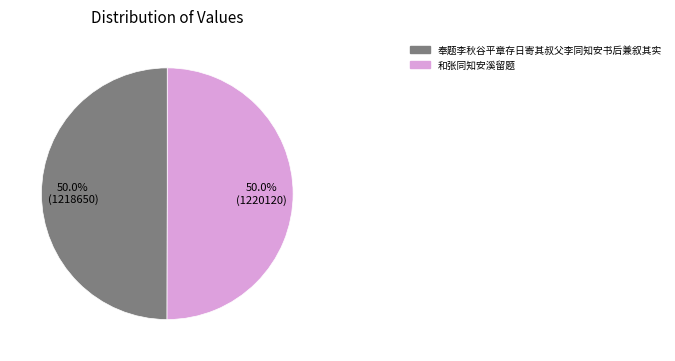

Is it true that 和张同知安溪留题 is 62% of the pie?

False